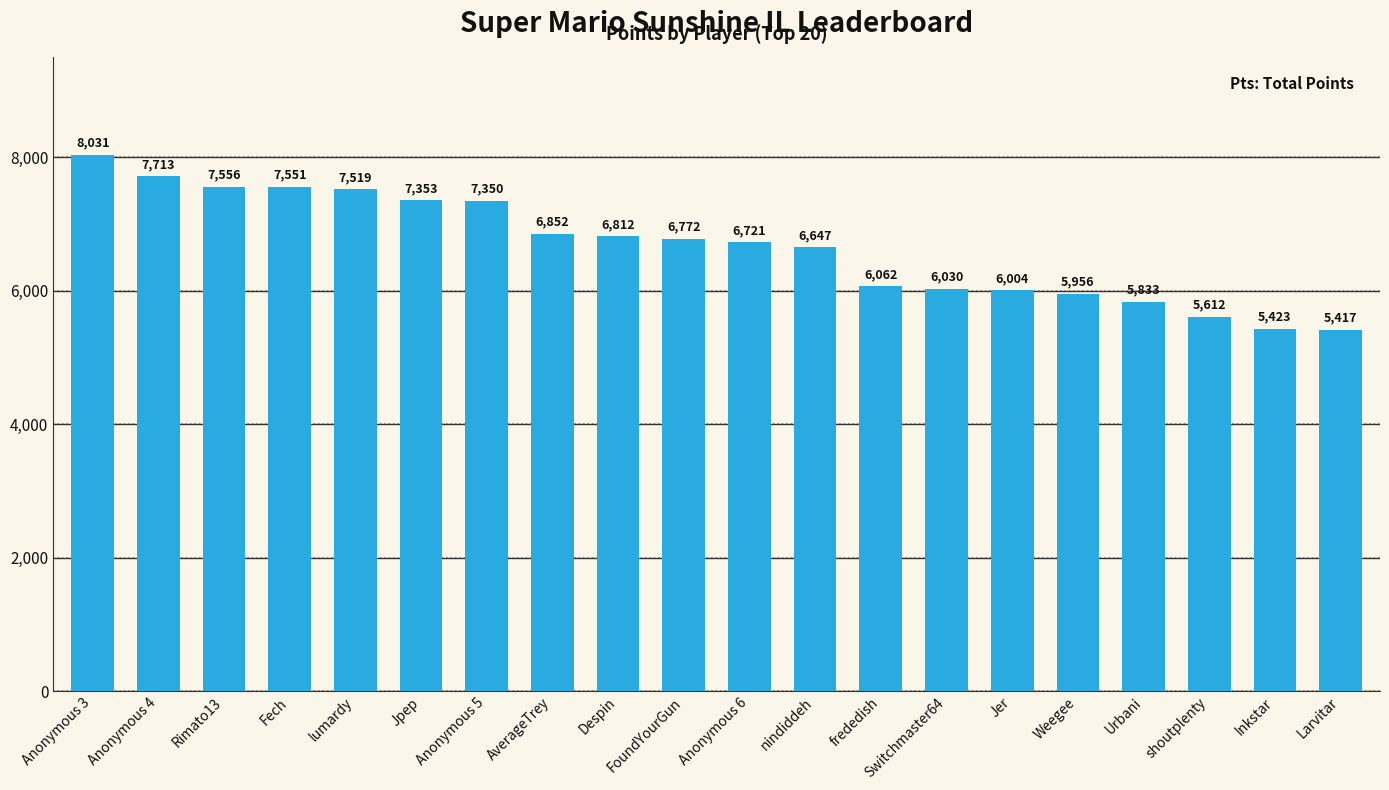

What is the maximum value shown in the chart?

8031